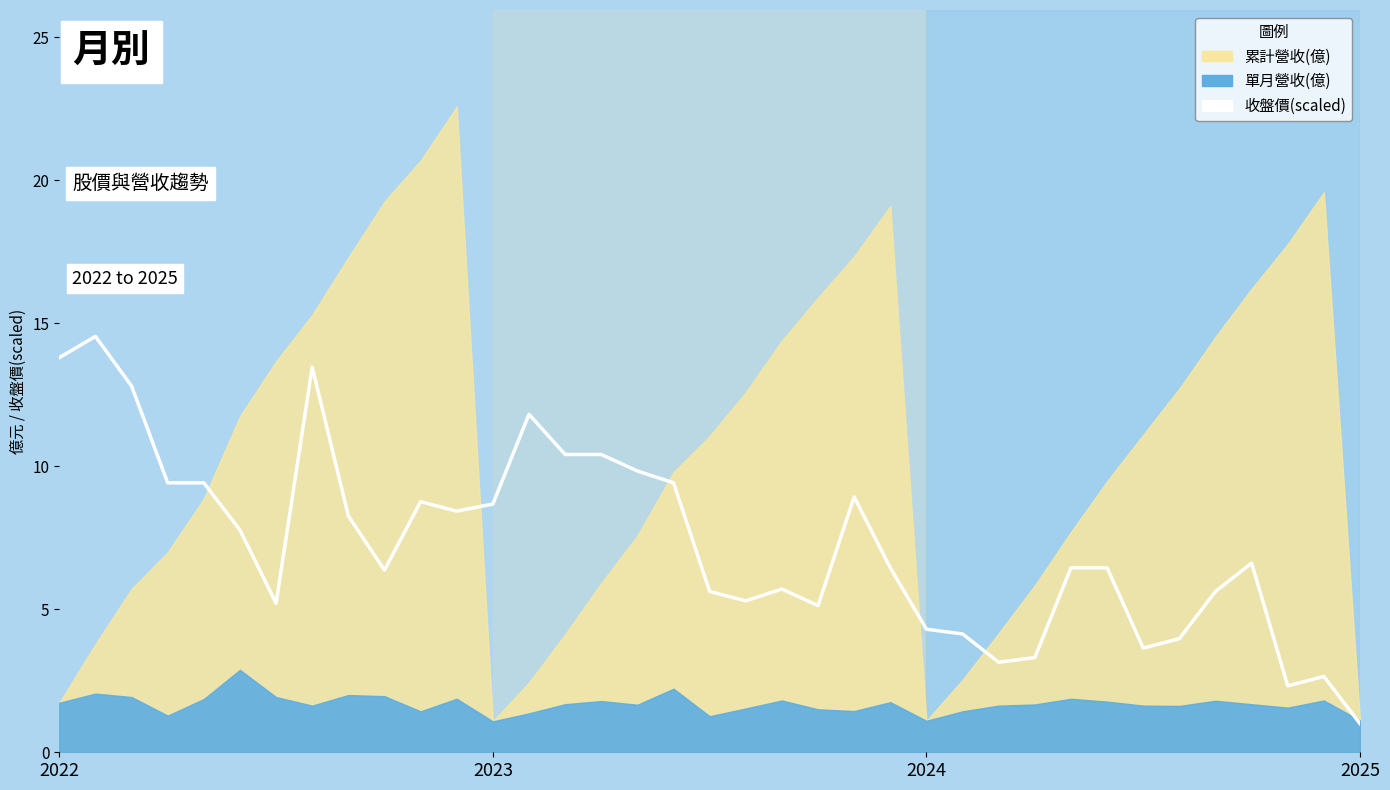

How many categories are shown in the chart?

37